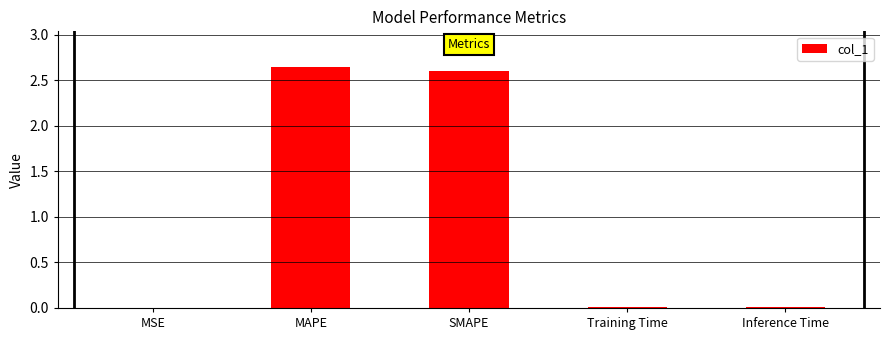

The value at Training Time is 0.0. True or false?

True